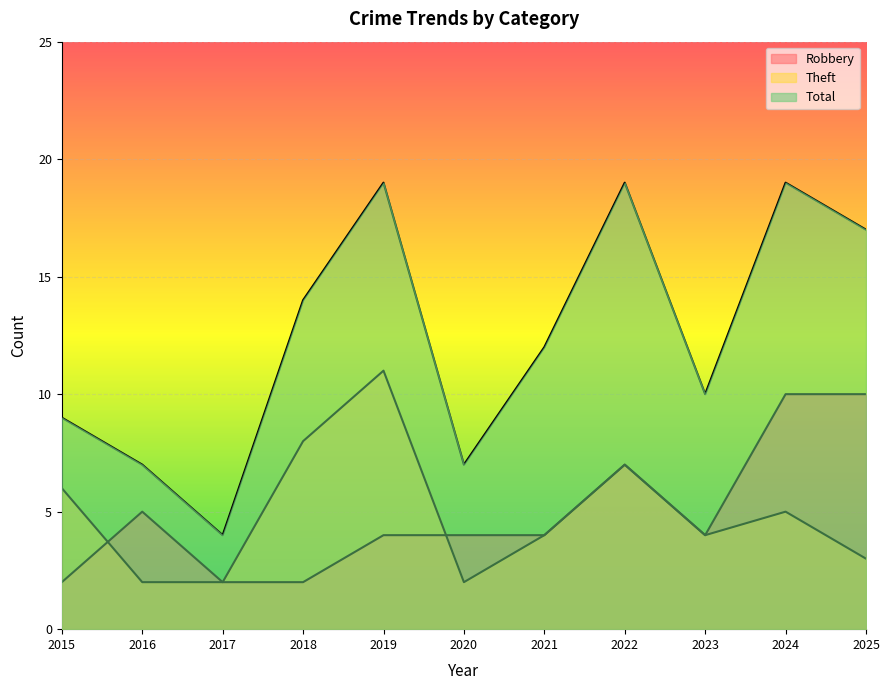

How many series are shown in this chart?

3